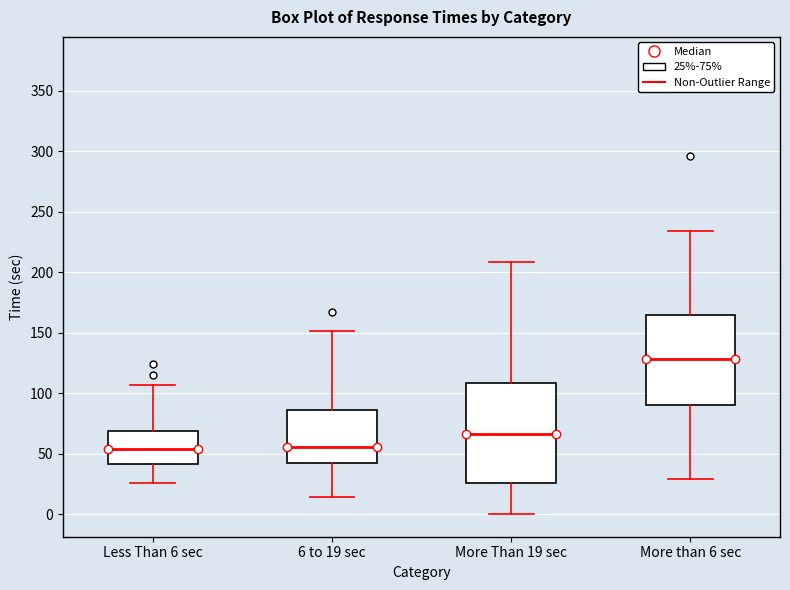

Which box has the highest median line?

More than 6 sec